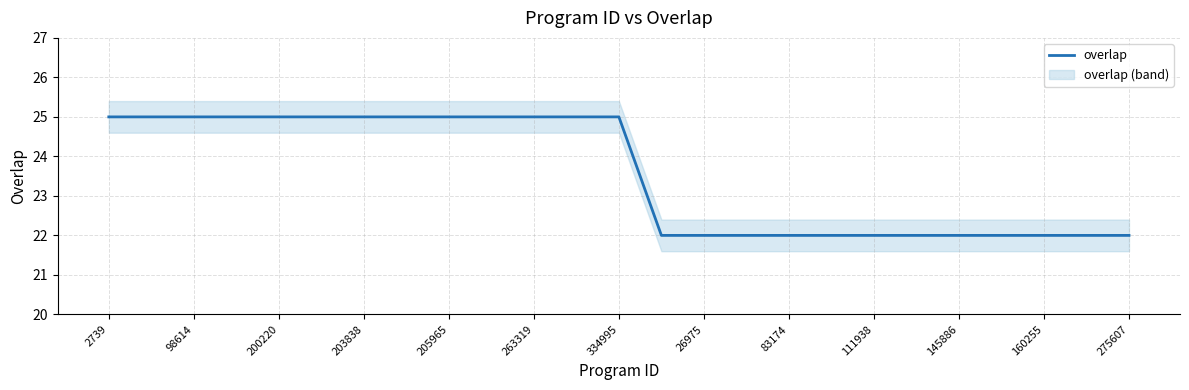

What is the smallest value displayed?

22